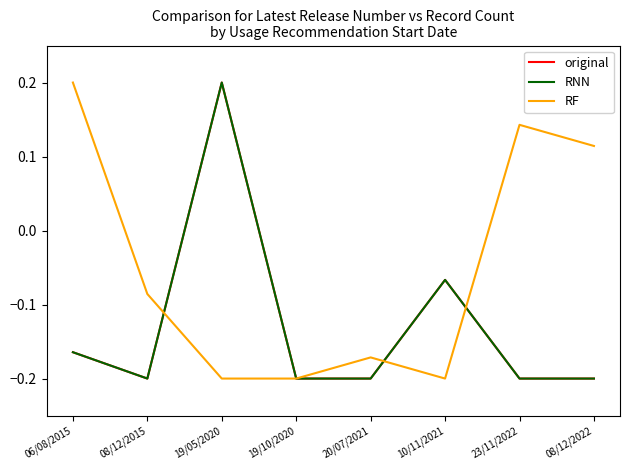

Is this an area chart (filled region under the line)?

No